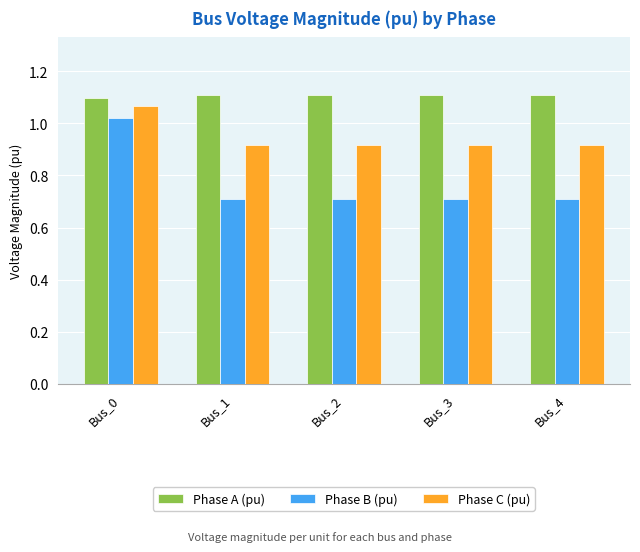

The Phase A (pu) series shows 0.8 at Bus_3. True or false?

False